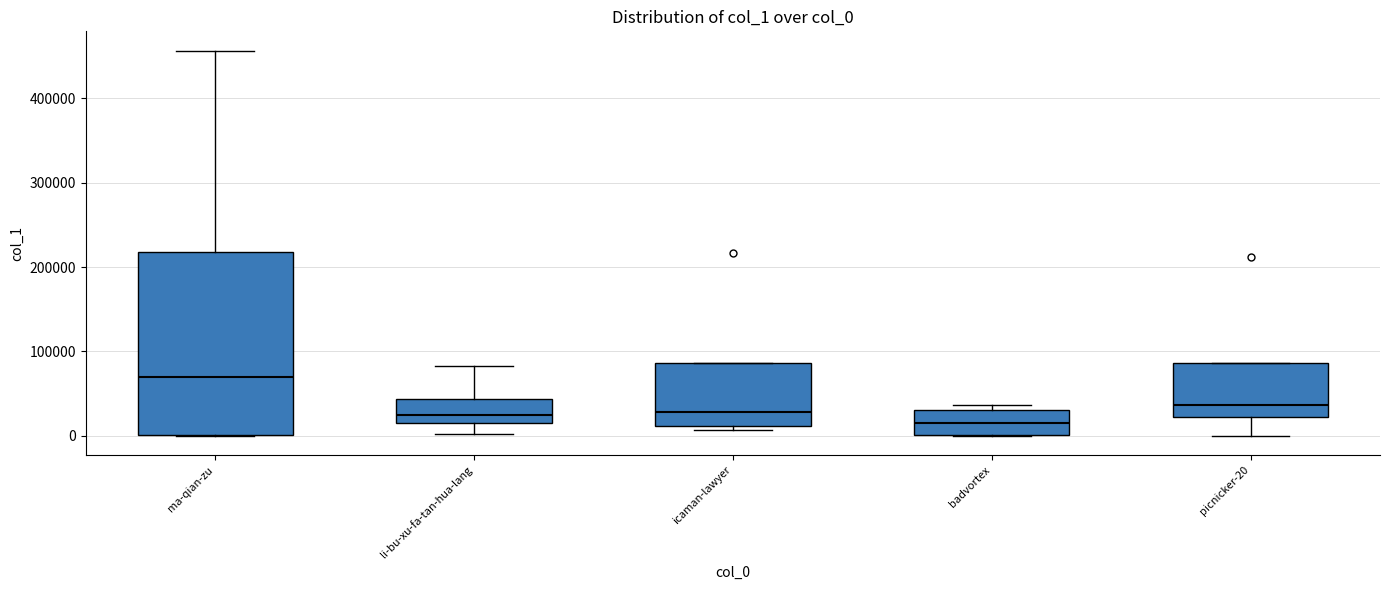

Reading left to right, read every box against the y-axis: the position of its median line, the range the box covers, and the ends of its whiskers. The values are not printed on the chart, so give them approximately, as read against the axis.

ma-qian-zu: median 70000, box 0 to 220000, whiskers 0 to 460000
li-bu-xu-fa-tan-hua-lang: median 20000, box 10000 to 40000, whiskers 0 to 80000
icaman-lawyer: median 30000, box 10000 to 90000, whiskers 10000 (just below the box's lower edge) to 90000
badvortex: median 10000, box 0 to 30000, whiskers 0 to 40000
picnicker-20: median 40000, box 20000 to 90000, whiskers 0 to 90000